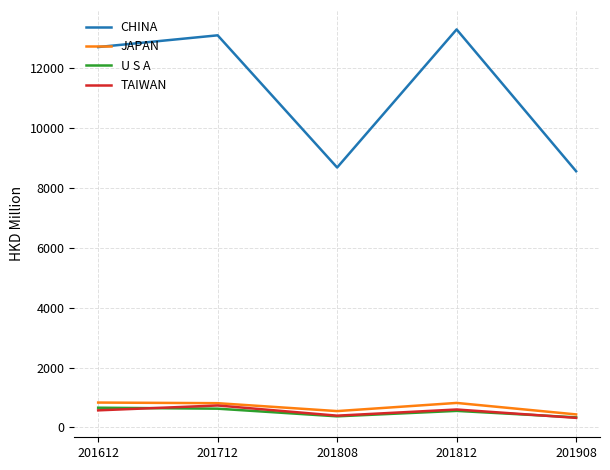

What is the spread (max minus min) of values at 201812?

12751.6